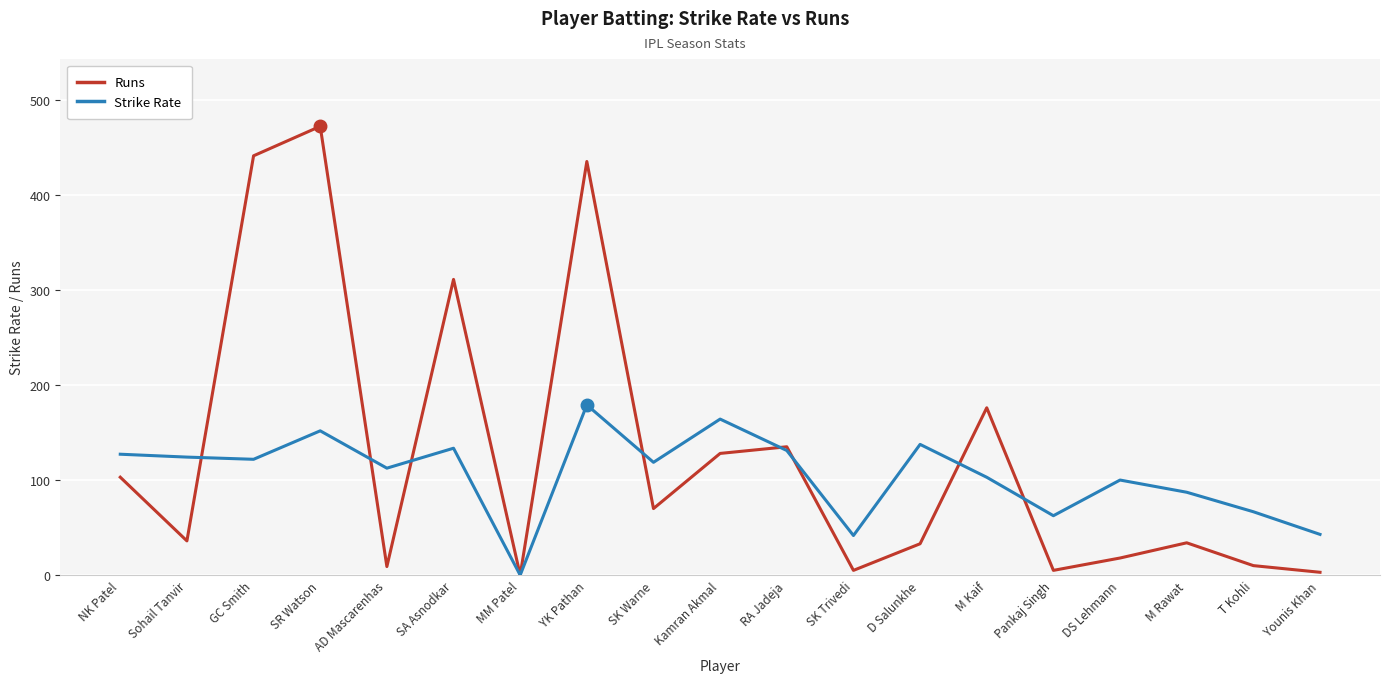

What is the difference between the highest and lowest values at SK Warne?

48.6